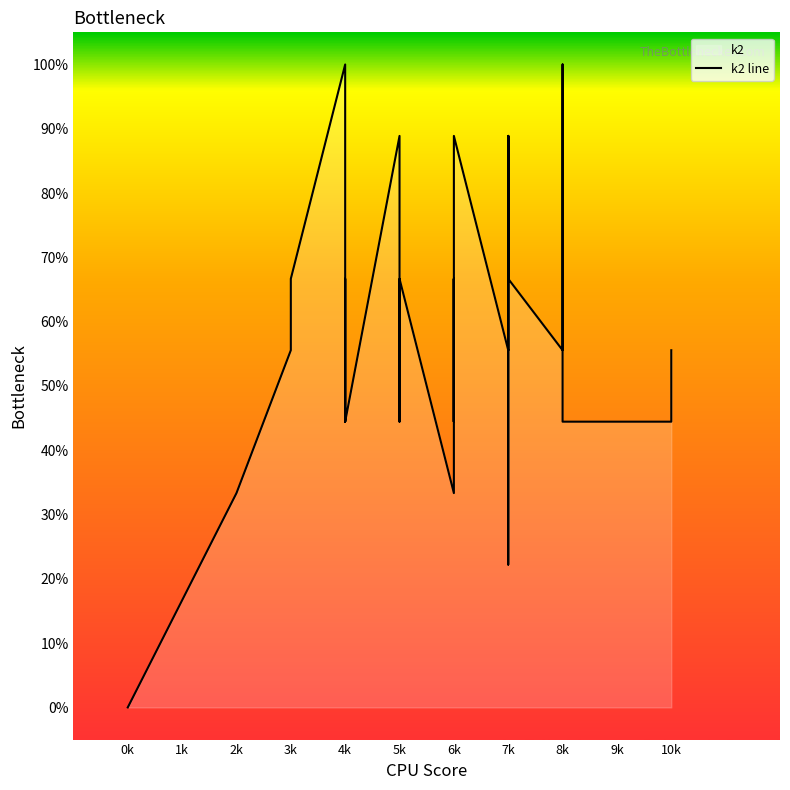

At which category does the chart reach its minimum across all series?

0k